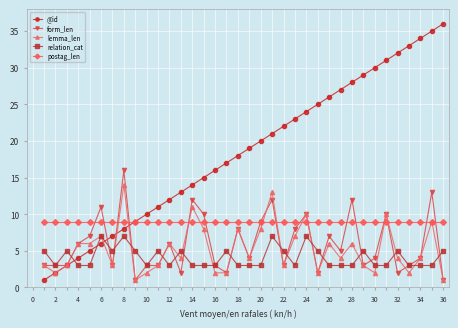

True or false: relation_cat has more than 2 interior local peaks.

True